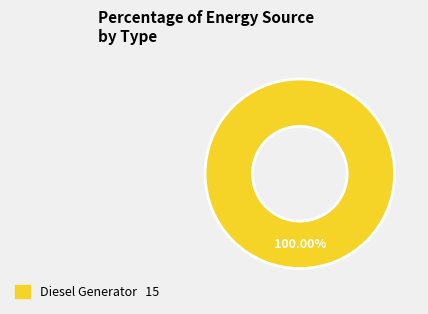

Is there any slice that represents more than half of the pie?

Yes